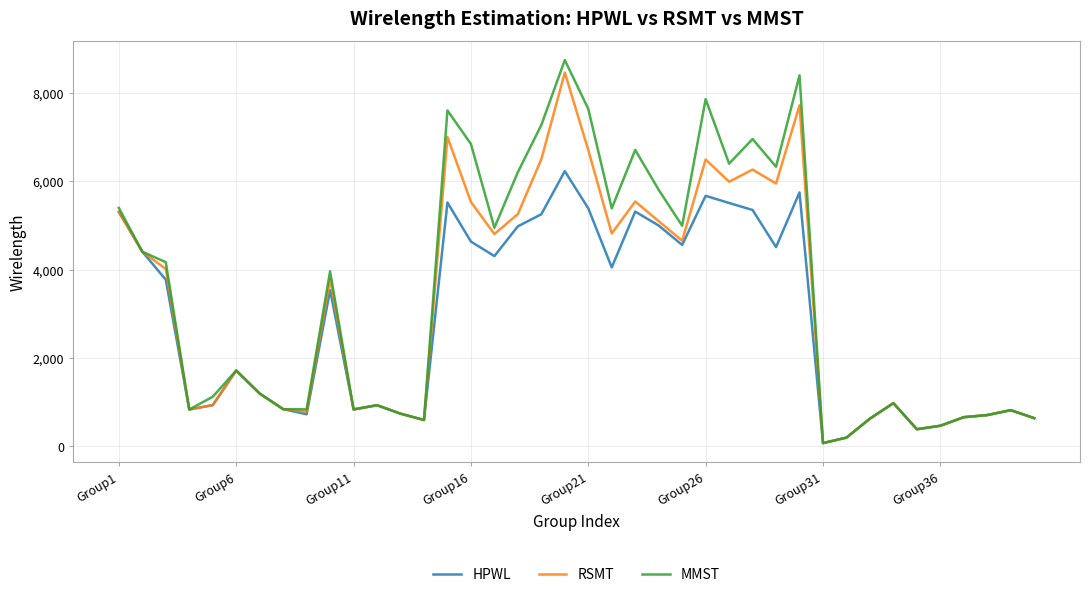

List the series in order of their peak value, highest first.

MMST, RSMT, HPWL